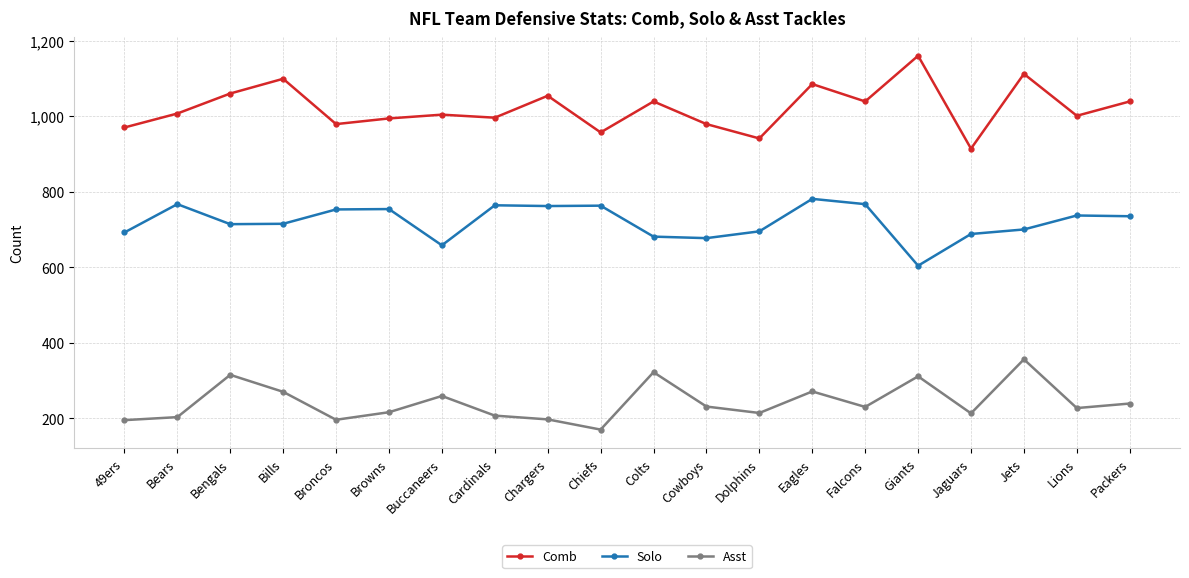

Does the chart display data point markers on the line(s)?

Yes